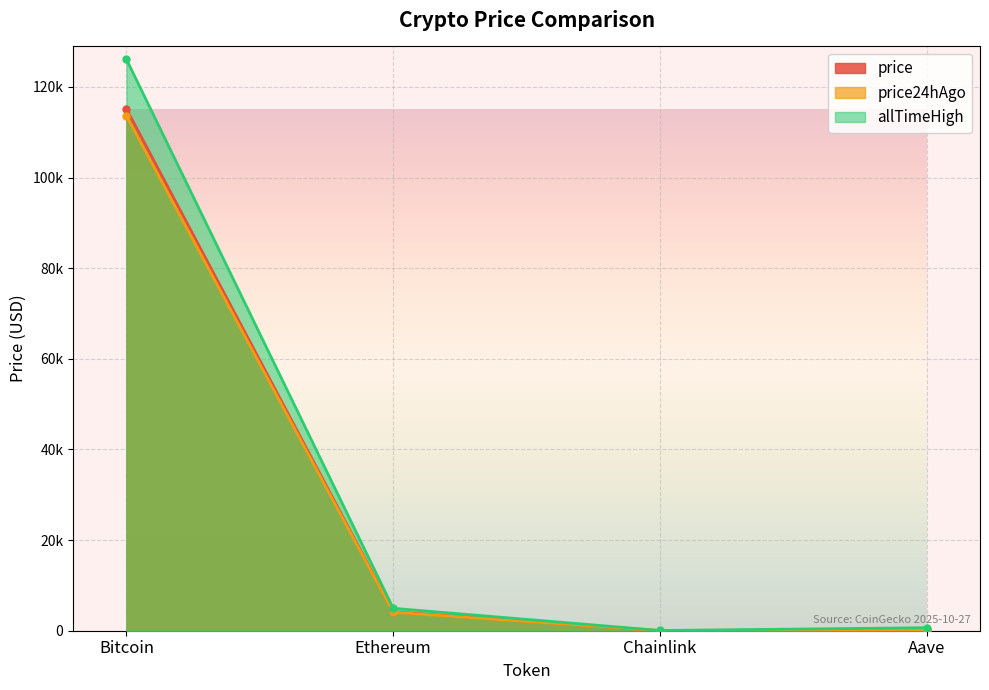

What is the sum of all price24hAgo values?

117906.0